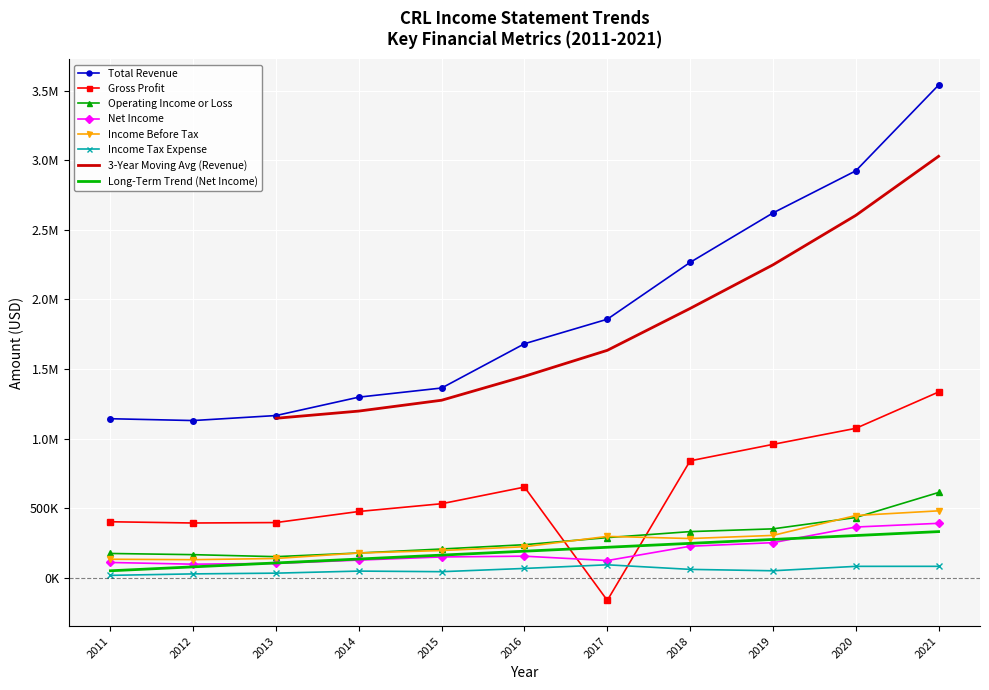

Which category has the lowest value across all series?

2017